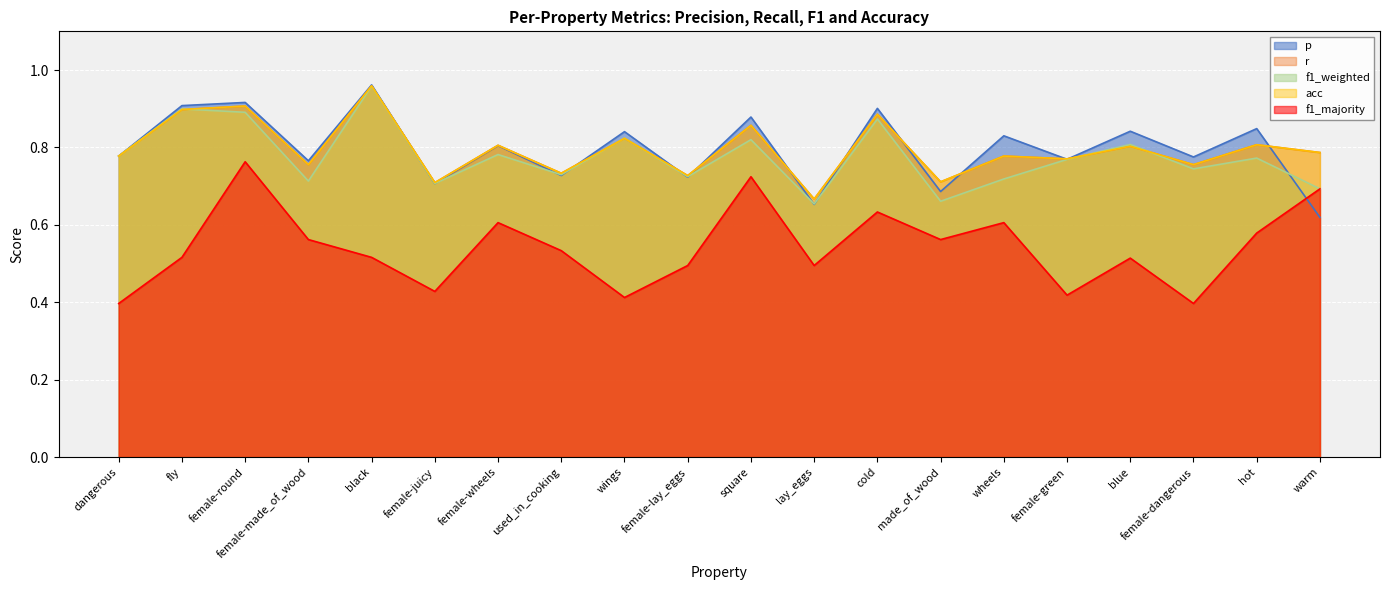

What is the label of the 4th point from the left?

female-made_of_wood